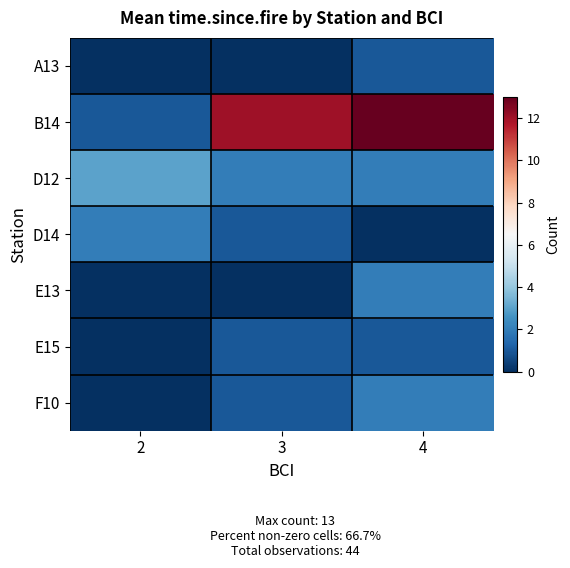

At which category does the chart reach its peak across all series?

4